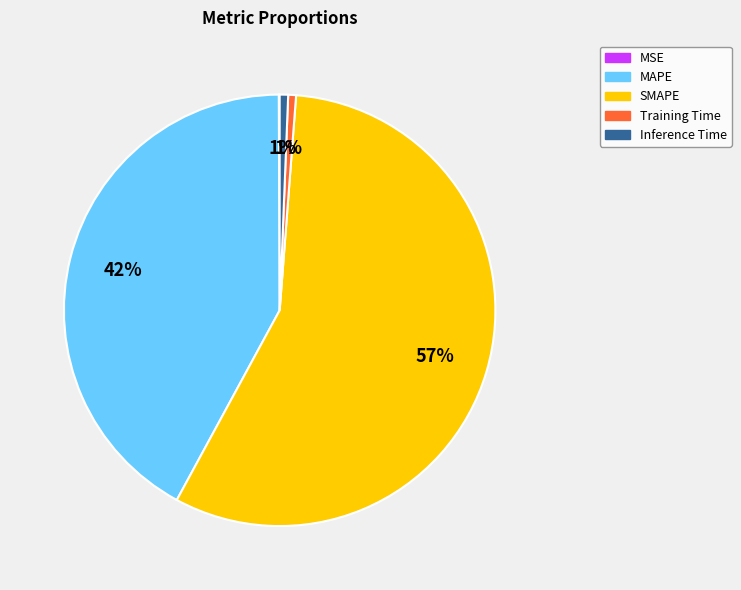

What percentage is the MAPE slice, to the nearest percent?

42%